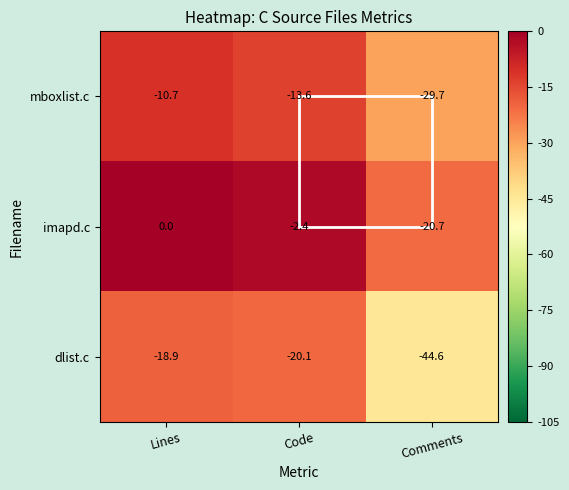

What is the smallest value displayed?

-44.6